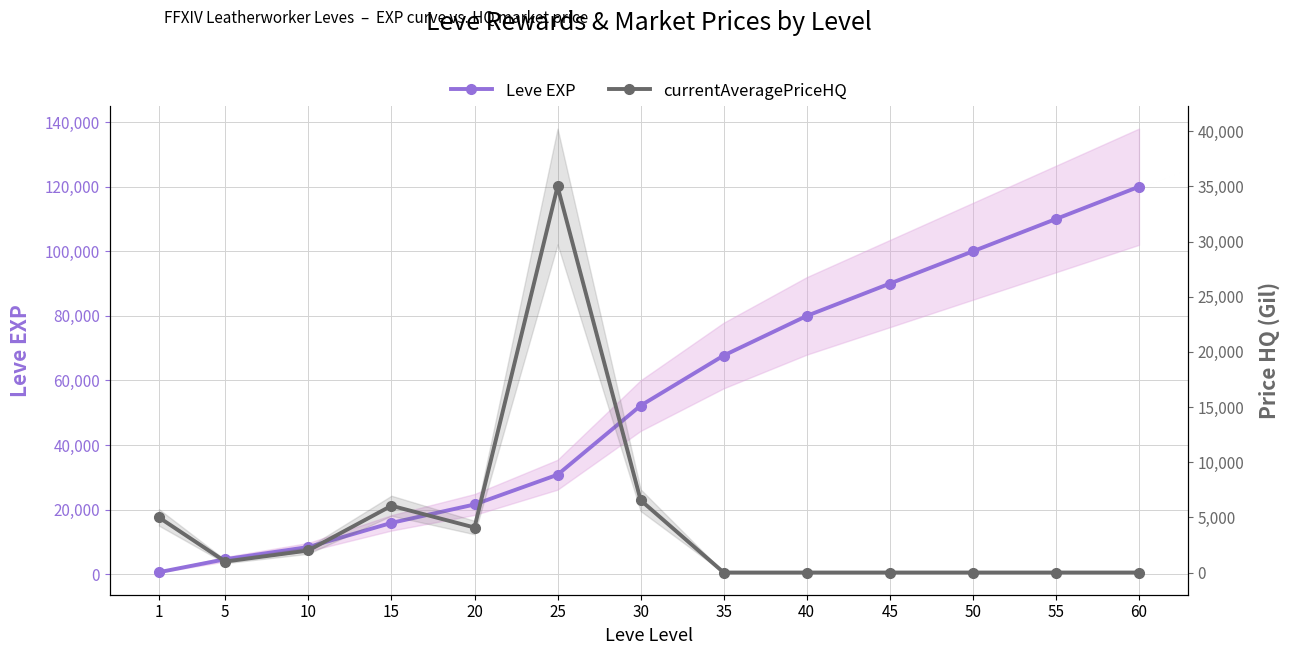

What is the total value across all series at 15?

21965